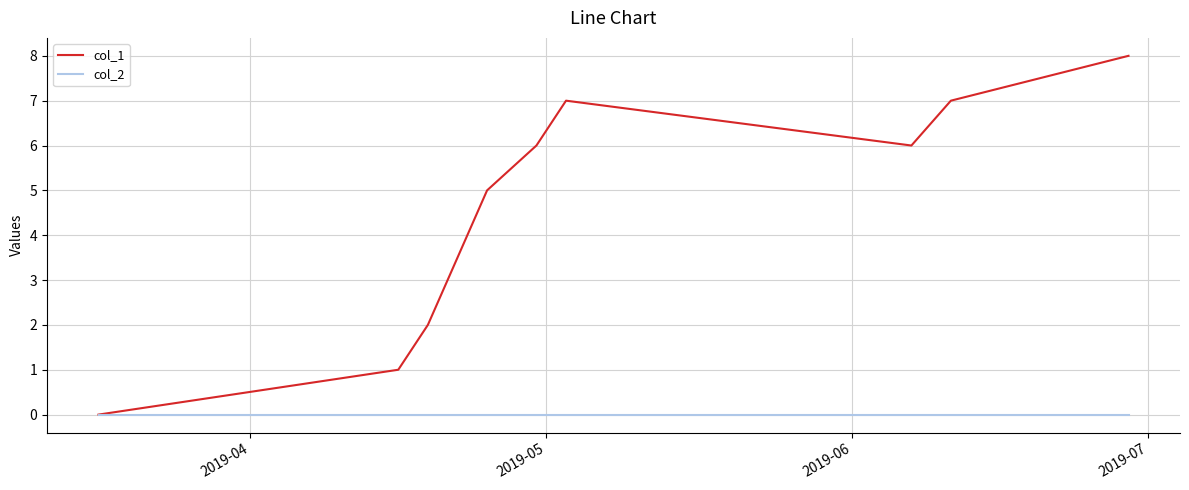

Rank the series by their maximum value, from highest to lowest.

col_1, col_2